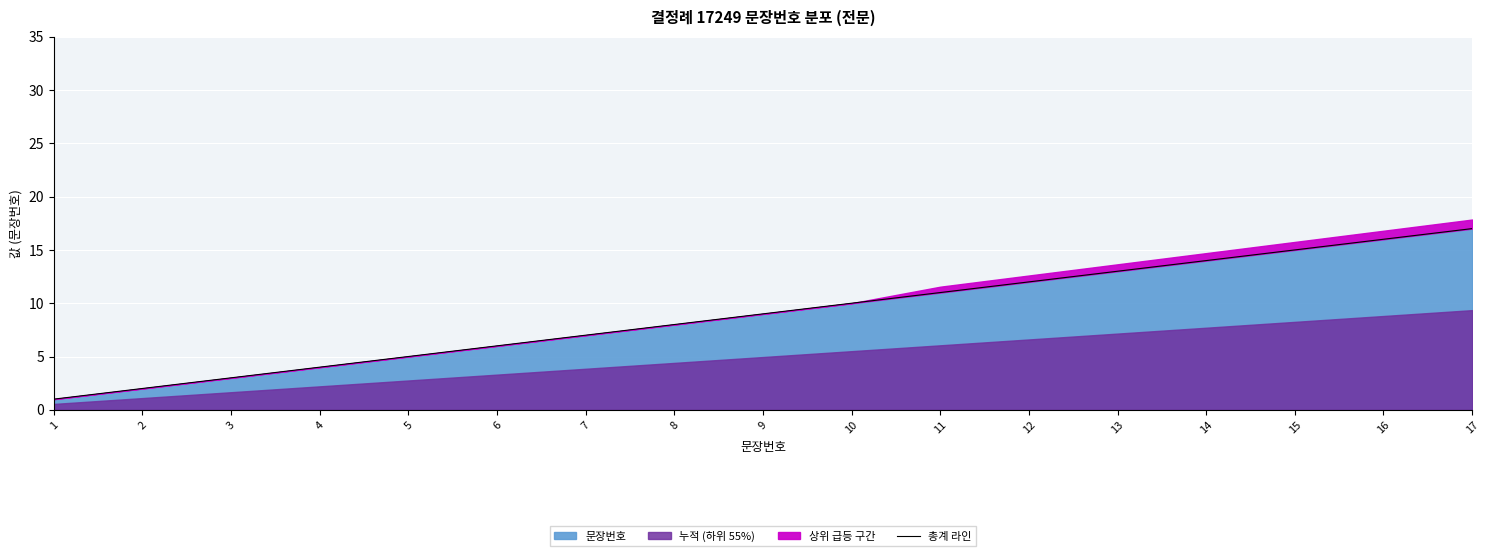

Reading left to right, list all the values displayed in this chart.

1	2	3	4	5	6	7	8	9	10	11	12	13	14	15	16	17